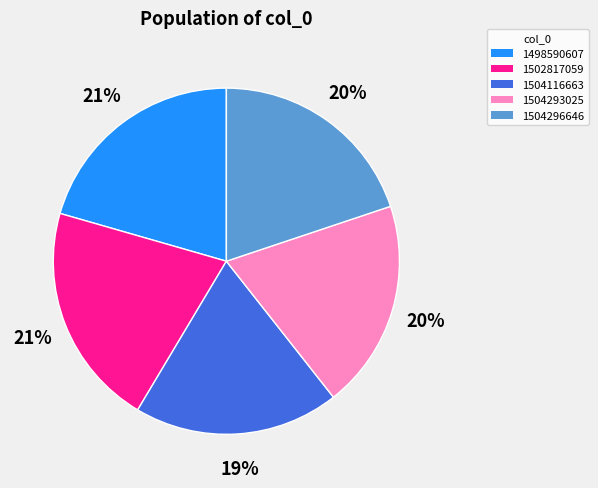

Combined, do 1504293025 and 1504296646 account for over 50%?

No